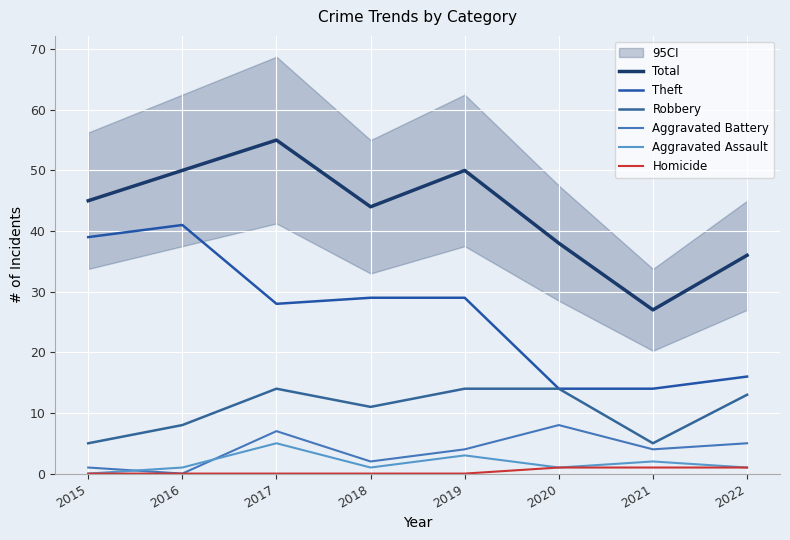

Which has a higher value, 2022 or 2016?

2016